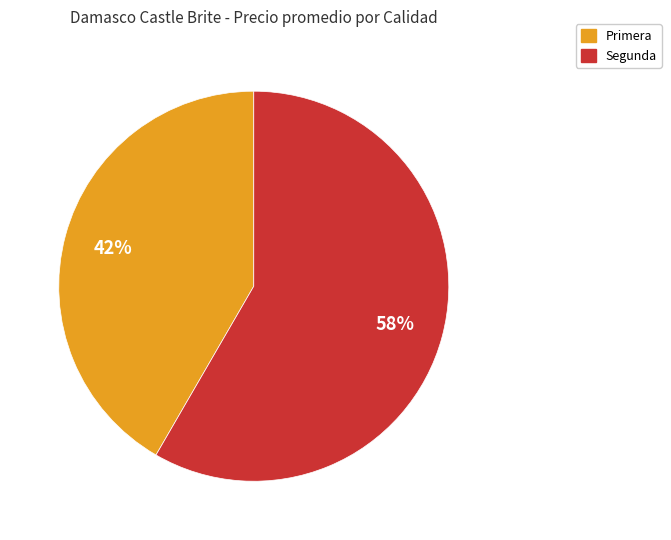

The Primera slice represents 52% of the pie. True or false?

False